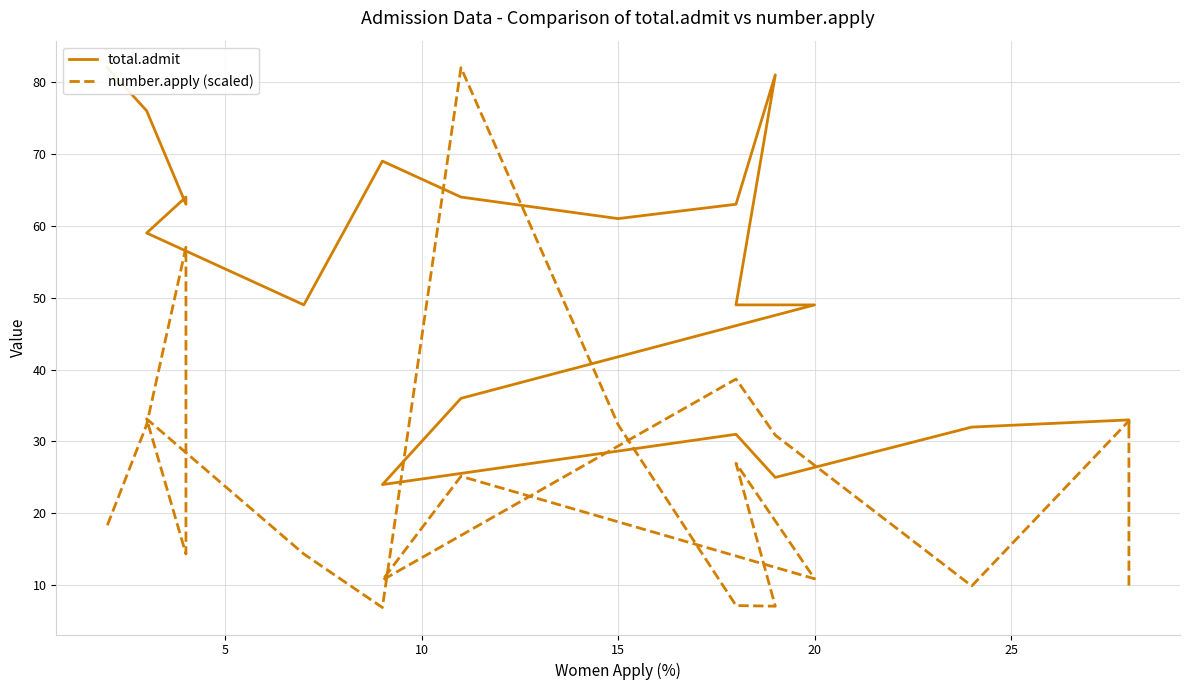

The number.apply (scaled) series shows 90.5 at 10. True or false?

False